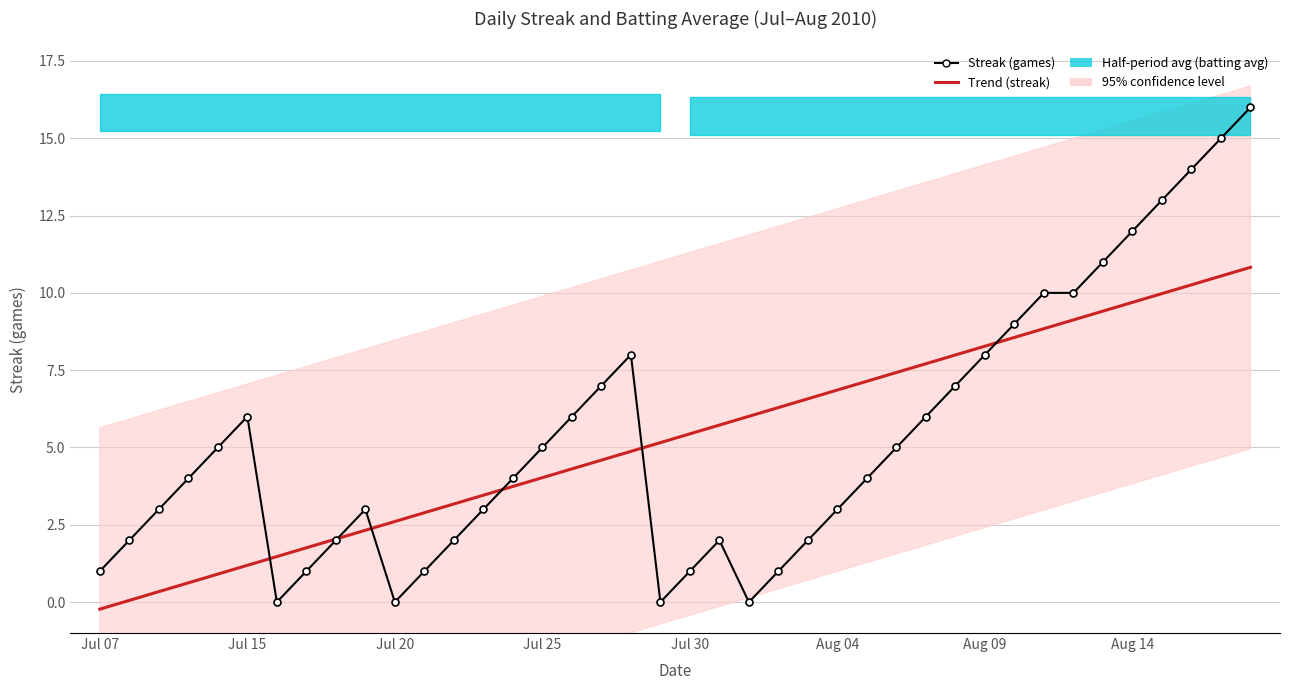

How many interior local valleys does the Streak (games) series have?

4